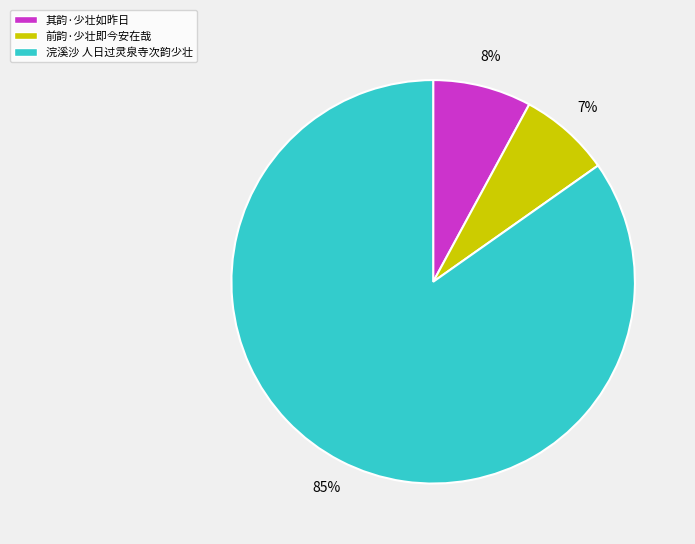

Which has a higher value, 浣溪沙 人日过灵泉寺次韵少壮 or 前韵·少壮即今安在哉?

浣溪沙 人日过灵泉寺次韵少壮